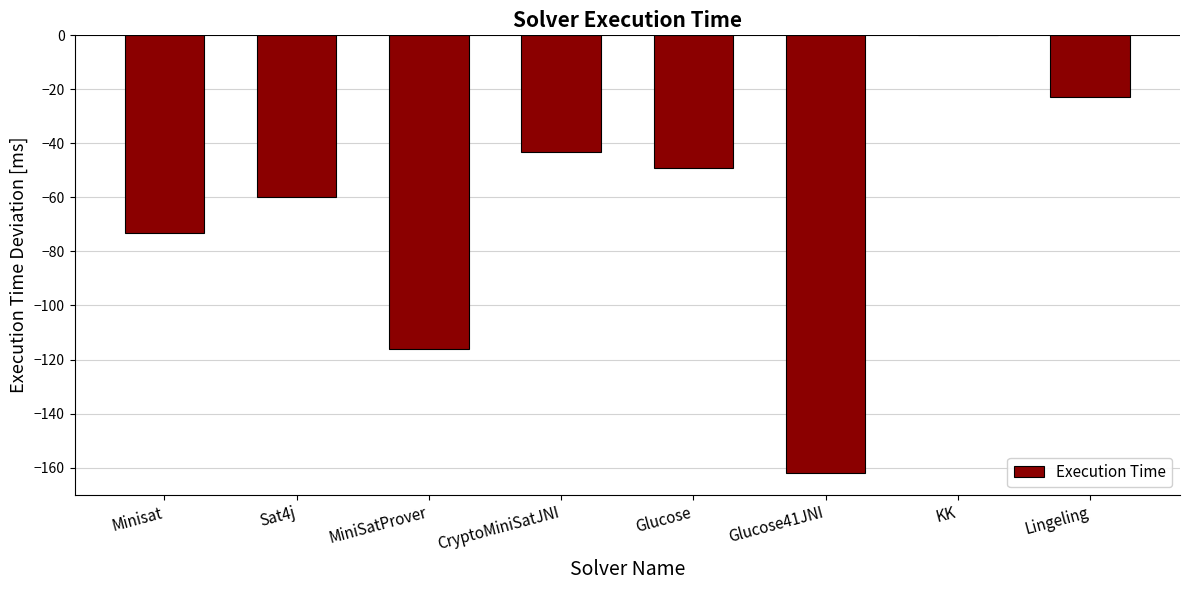

The chart shows a value of -15 at Lingeling. True or false?

False